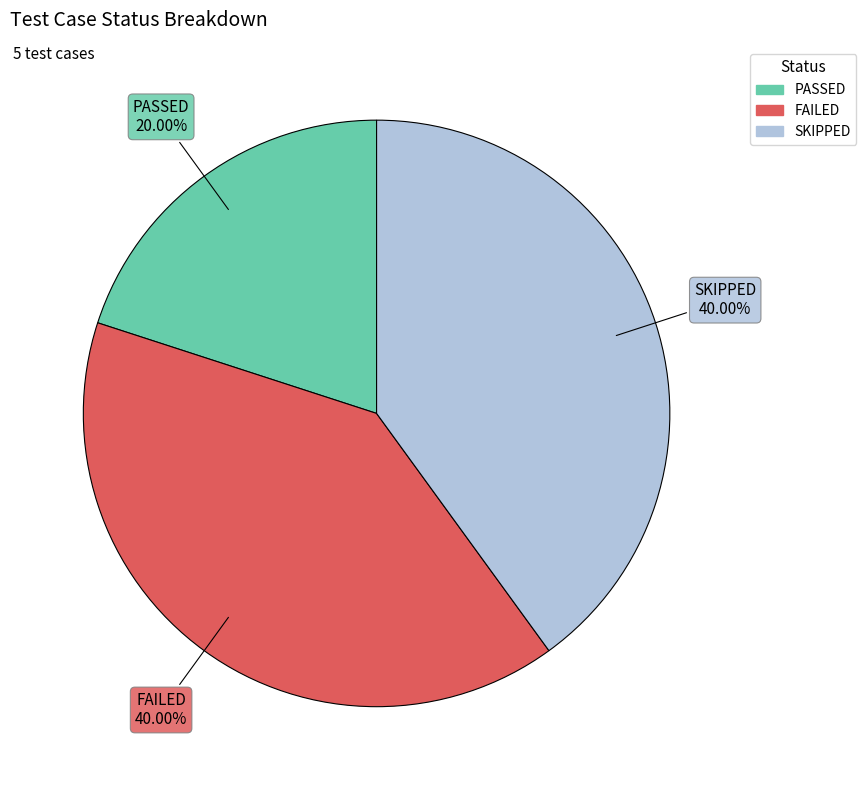

To the nearest percent, what is the difference between the largest and smallest slice percentages?

20%